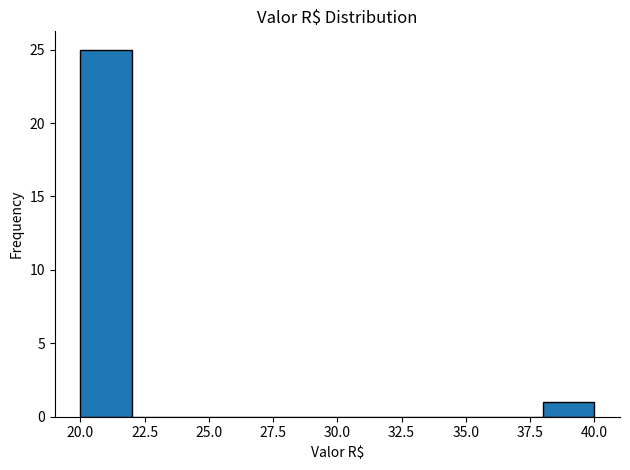

Reading left to right, list every bar in this chart as the range it spans on the x-axis followed by its height. The values are not printed on the chart, so give them approximately, as read against the axis.

20 to 22: 25
22 to 24: 0
24 to 26: 0
26 to 28: 0
28 to 30: 0
30 to 32: 0
32 to 34: 0
34 to 36: 0
36 to 38: 0
38 to 40: 1